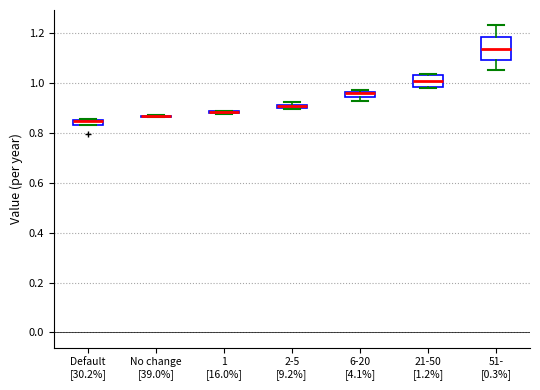

Comparing the boxes themselves (not the whiskers), which one is the tallest?

51- [0.3%]